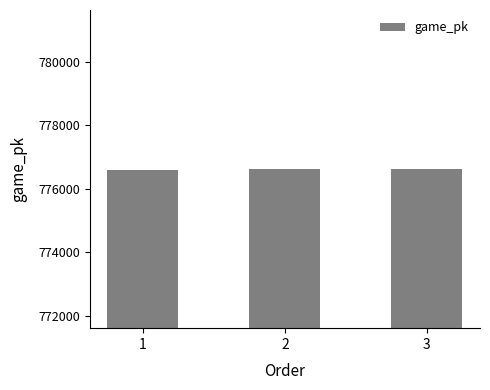

The value at 3 is 391890. True or false?

False